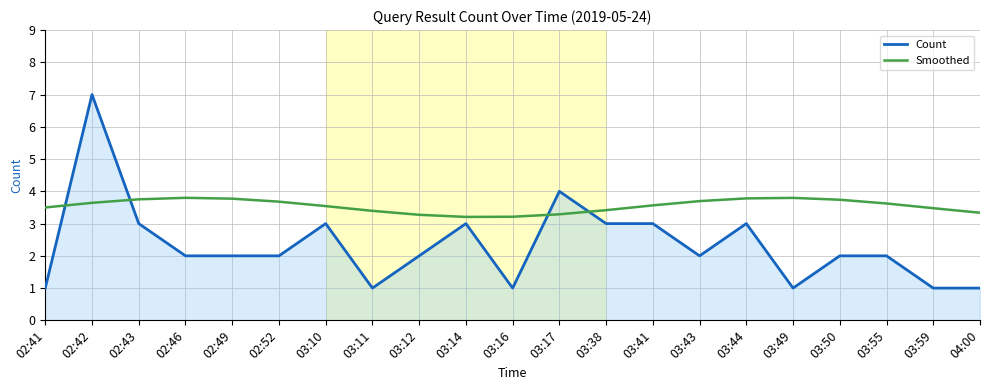

What is the average value of the Count series?

2.3